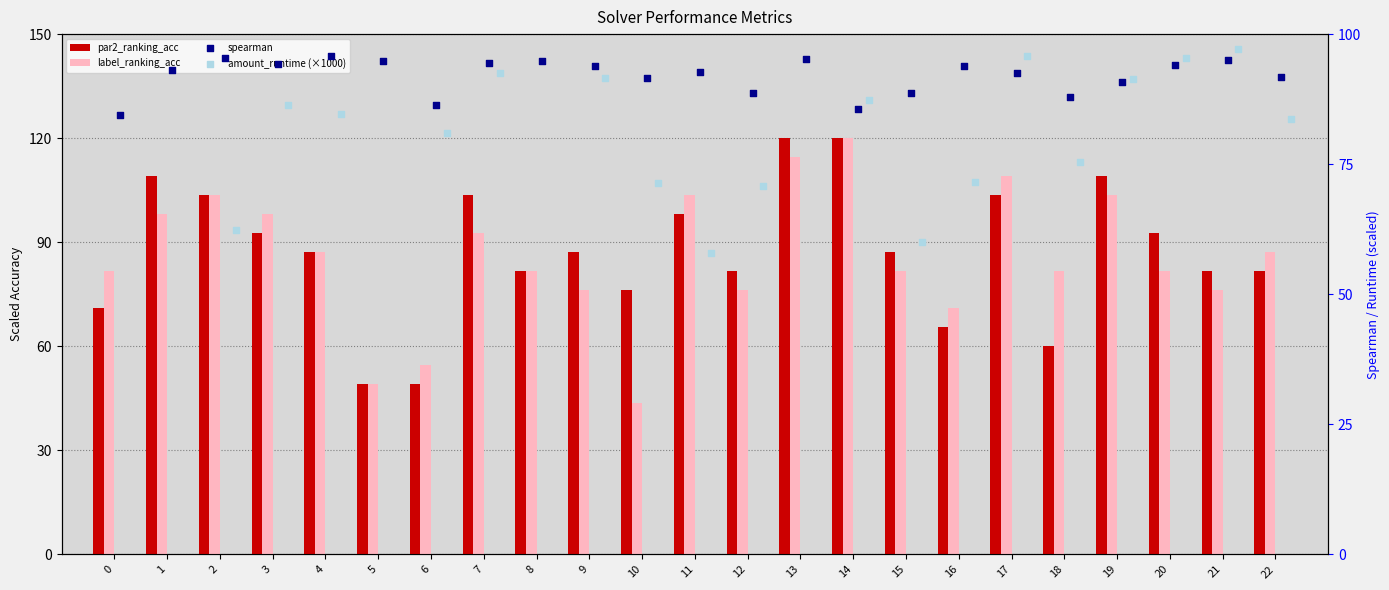

Is the value of amount_runtime (×1000) at 21 greater than the value of label_ranking_acc at 12?

Yes